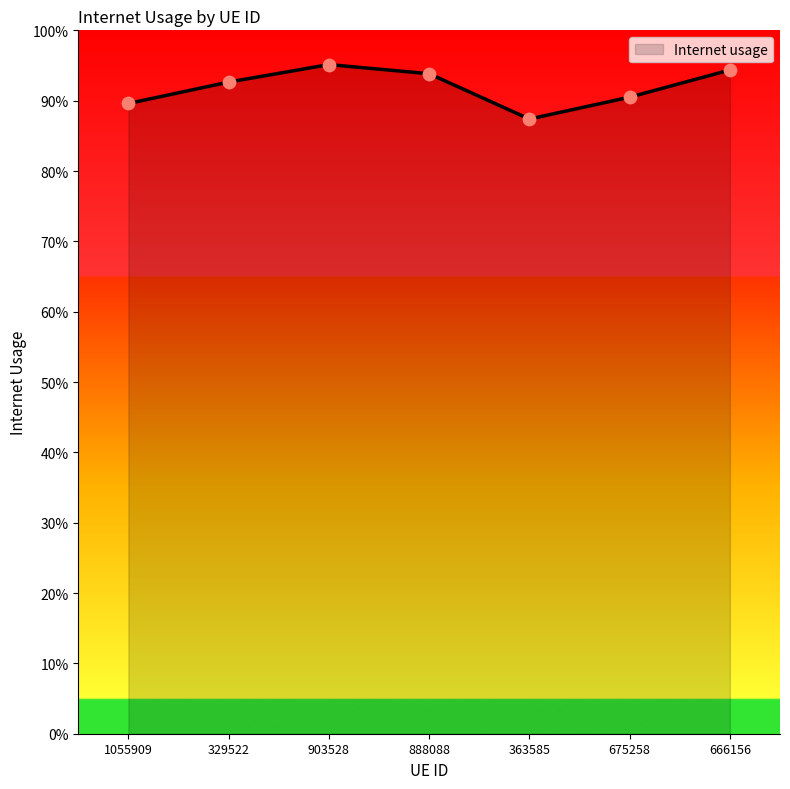

Is this an area chart (filled region under the line)?

Yes